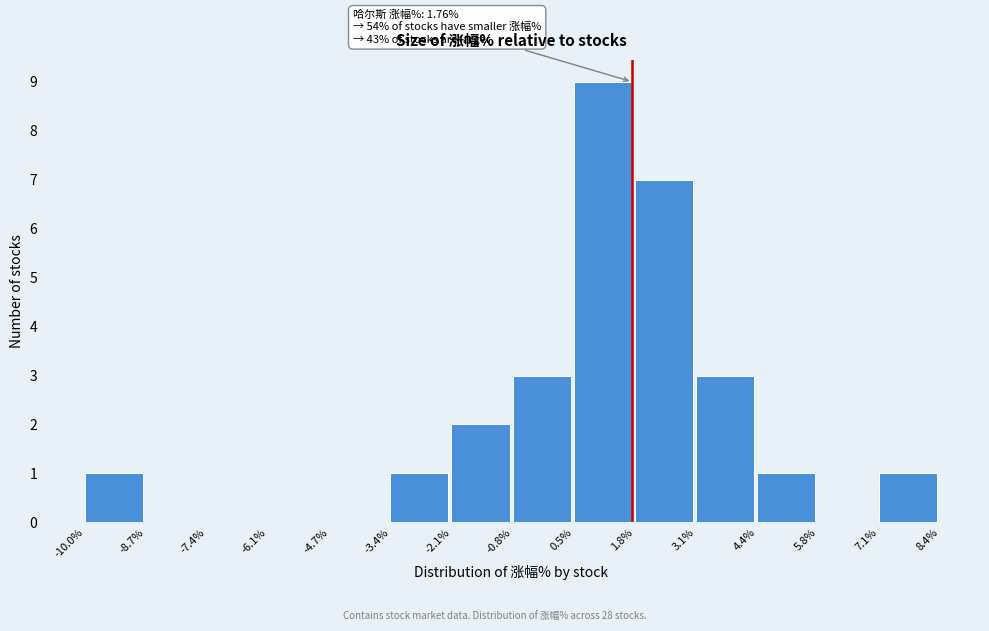

Over which range of the x-axis is the bar tallest?

0.5% to 1.8%